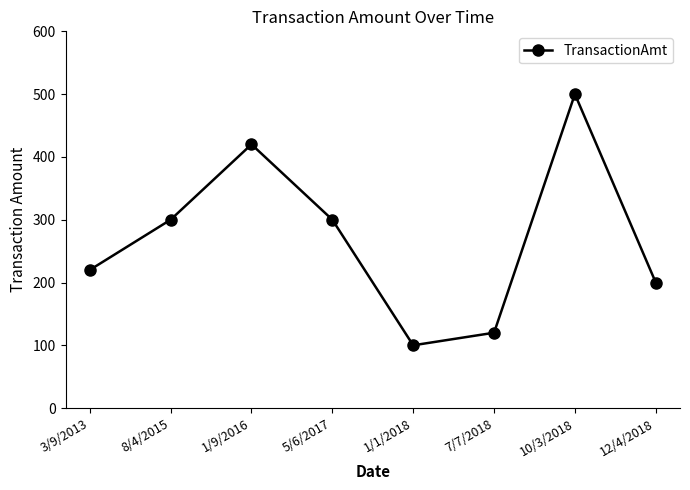

Reading left to right, what are all the values shown in this chart?

3/9/2013=220	8/4/2015=300	1/9/2016=420	5/6/2017=300	1/1/2018=100	7/7/2018=120	10/3/2018=500	12/4/2018=200